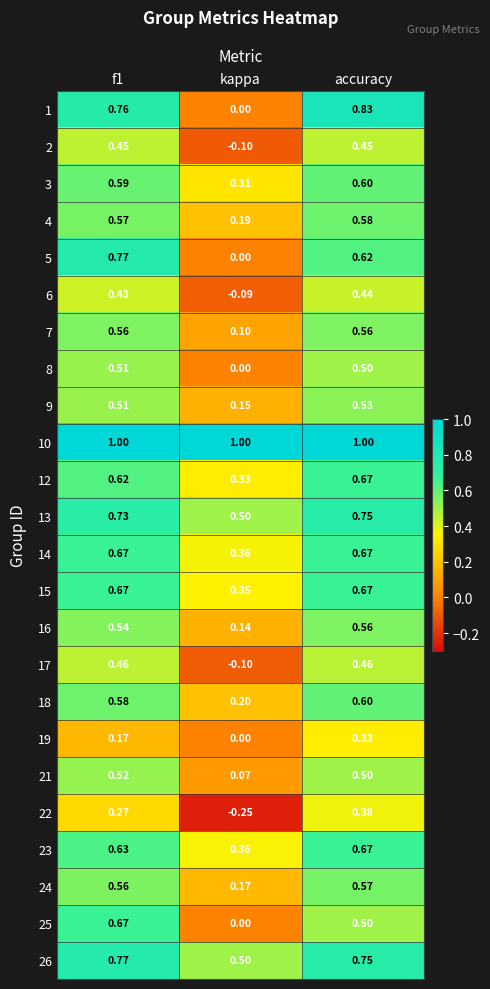

At which category does the chart reach its minimum across all series?

kappa